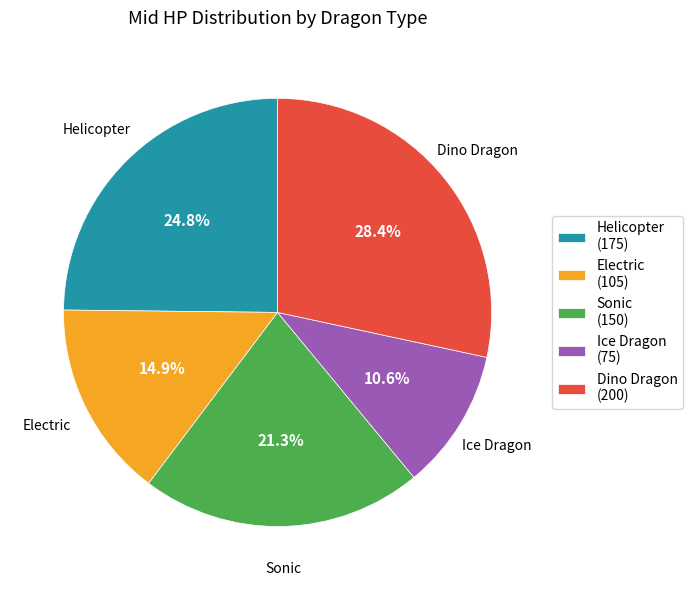

True or false: Sonic accounts for 21% of the total.

True